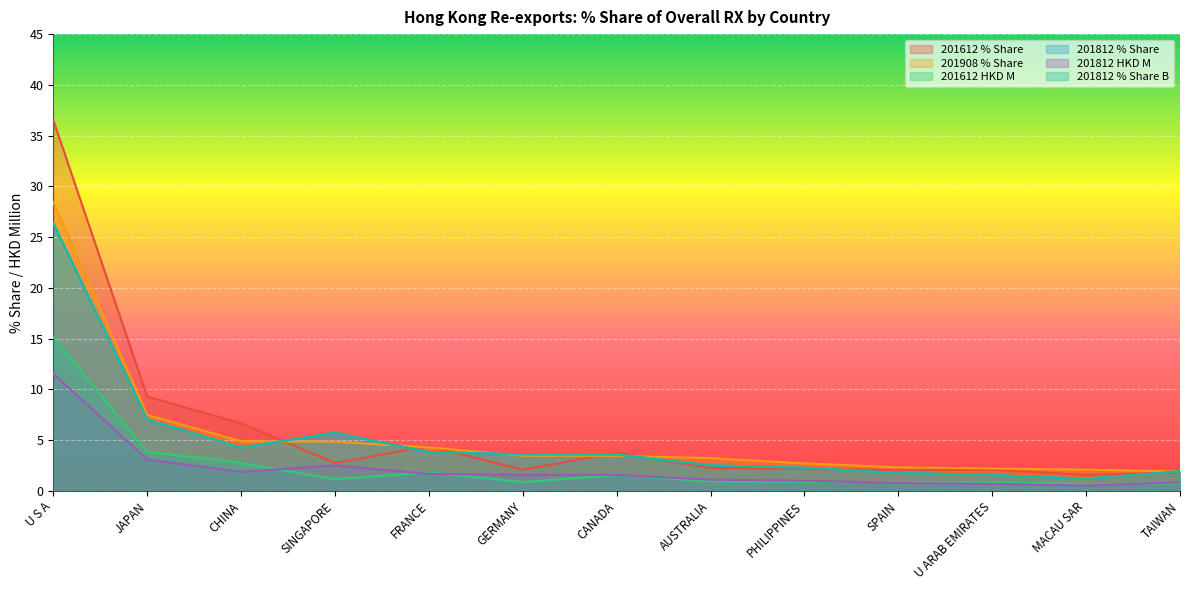

Does the chart display data point markers on the line(s)?

No